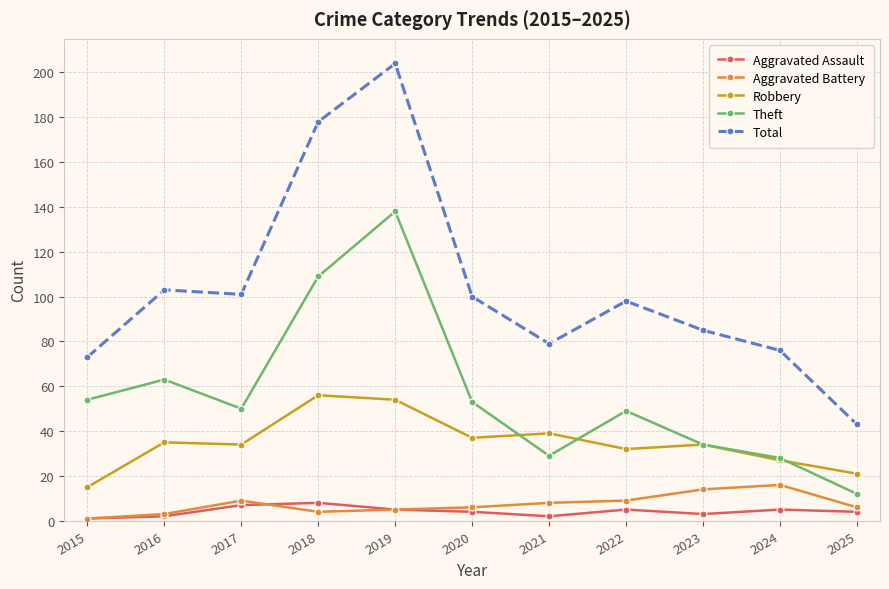

What is the value of the Total point at the 10th from the left?

76